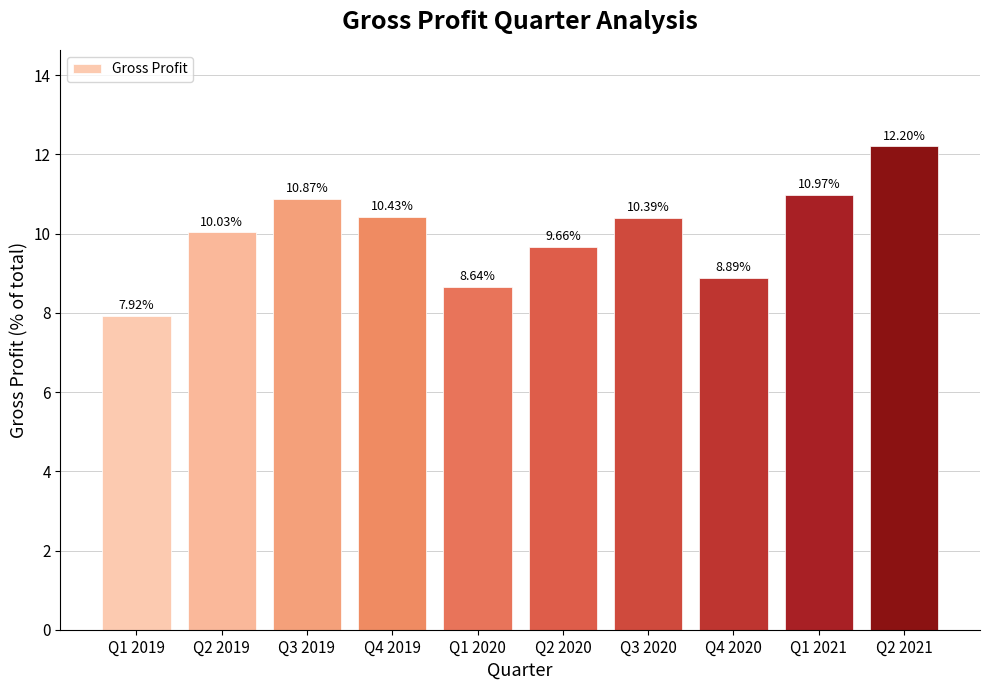

Which label corresponds to the largest value in the chart?

Q2 2021